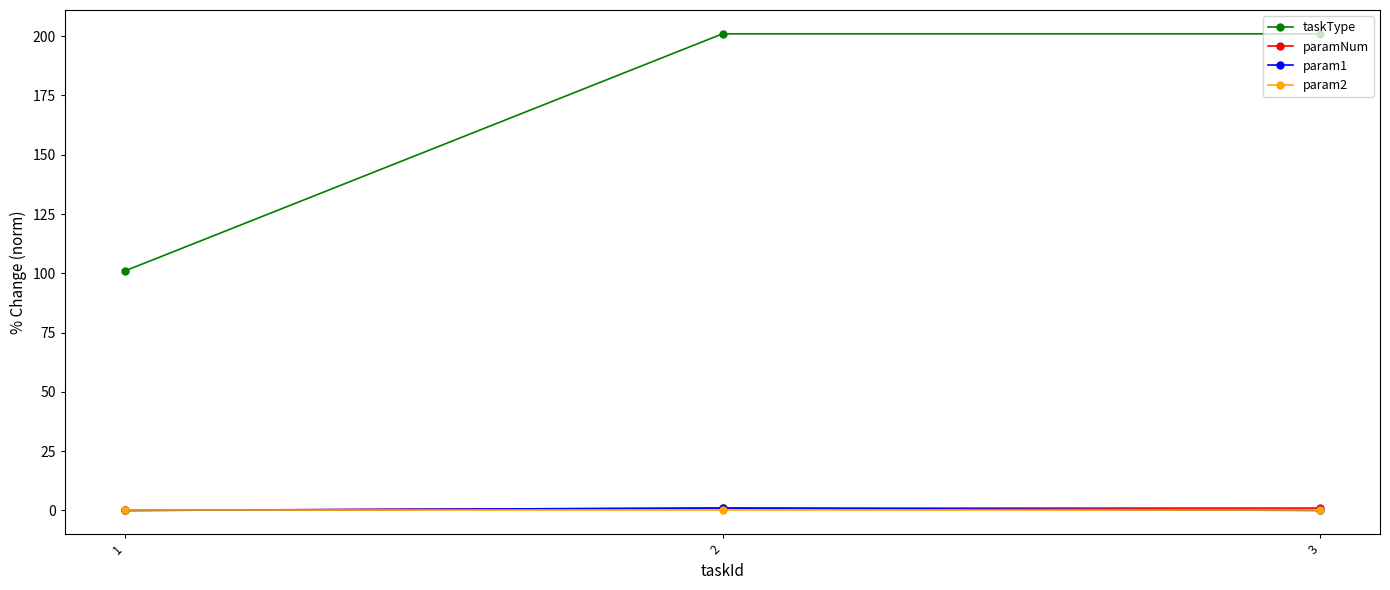

Which series has the widest spread of values?

taskType